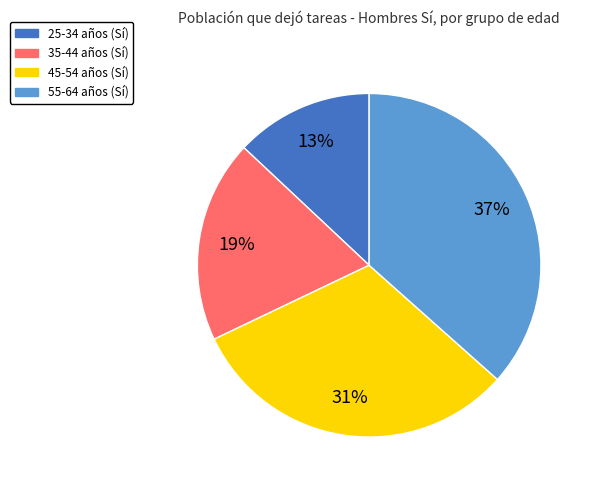

To the nearest percent, what is the difference between the largest and smallest slice percentages?

24%